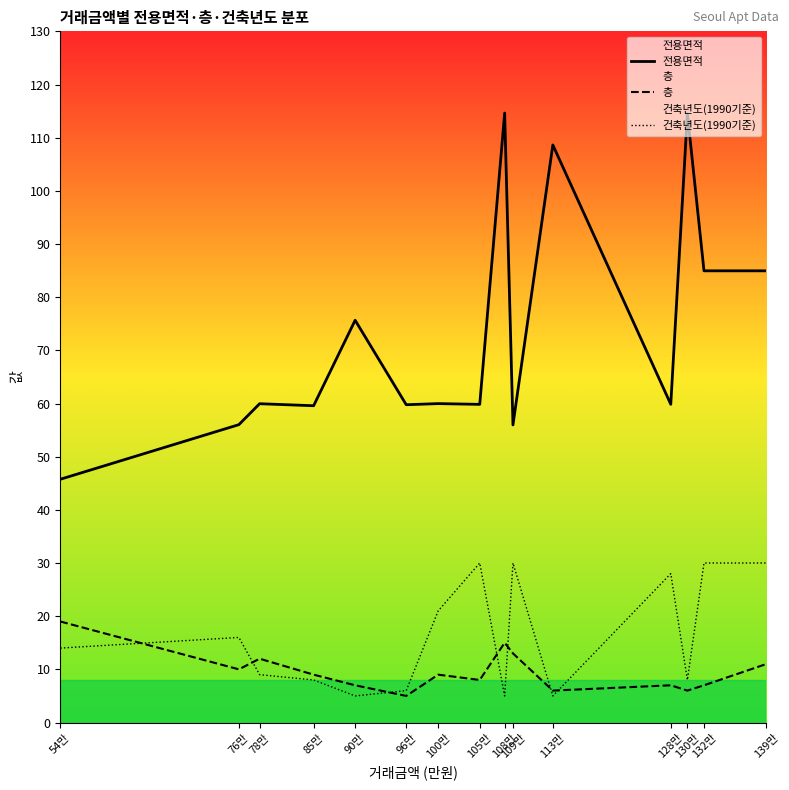

How many lines are shown in the chart?

3